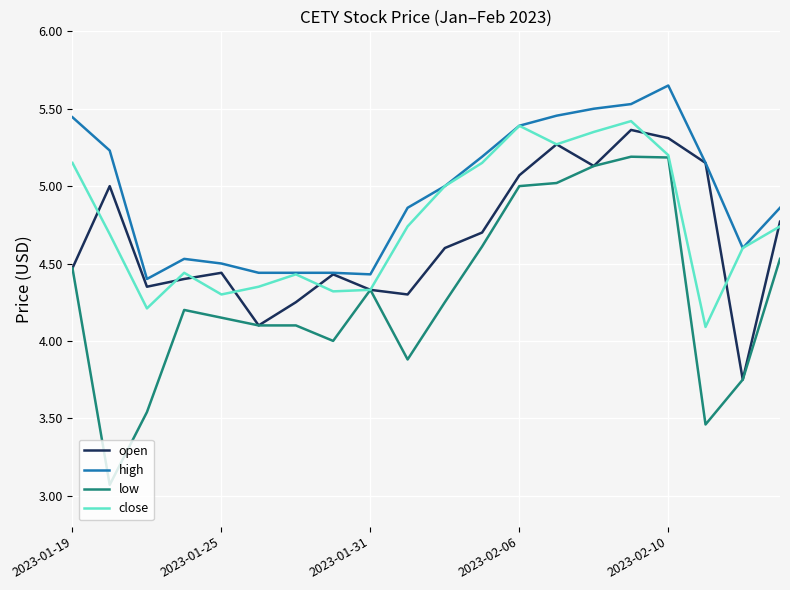

List the series in order of their peak value, lowest first.

low, open, close, high